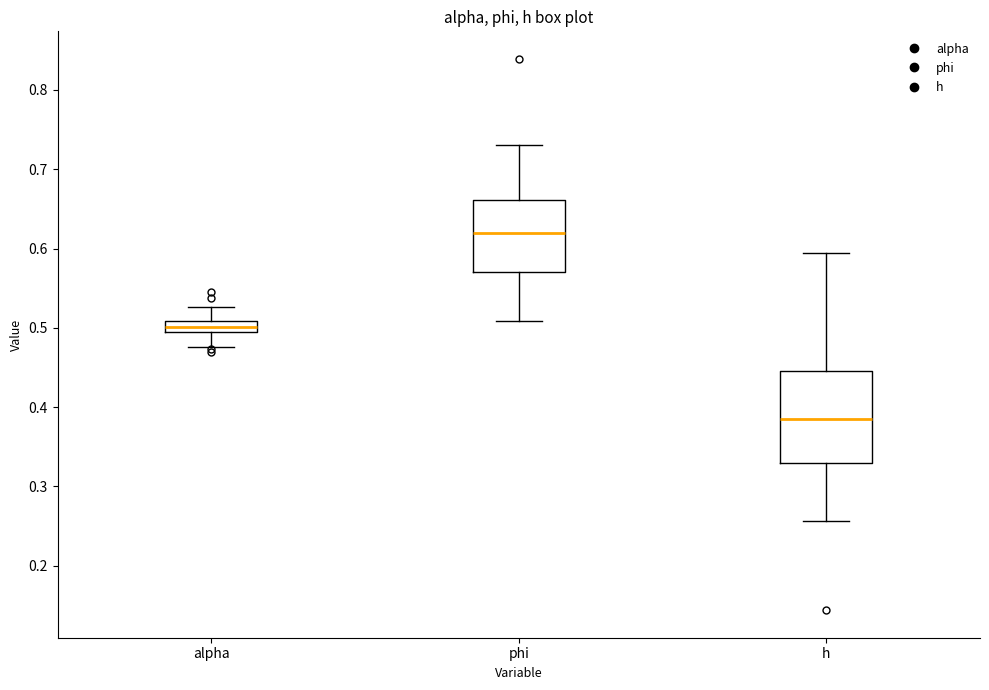

Which box has the highest median line?

phi